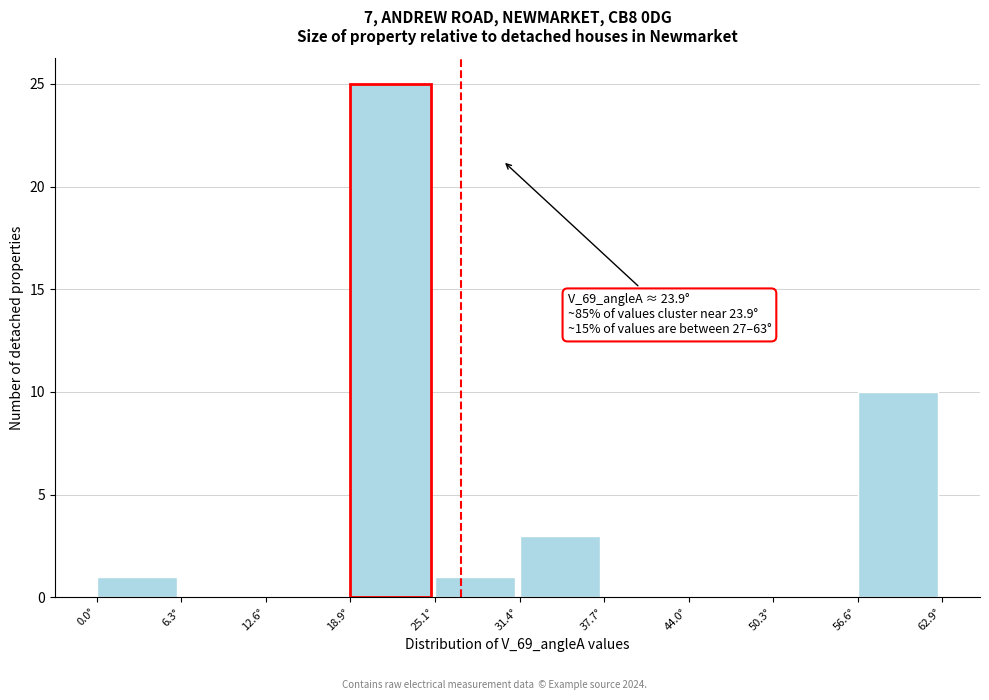

Which range on the x-axis has the tallest bar?

19 to 25